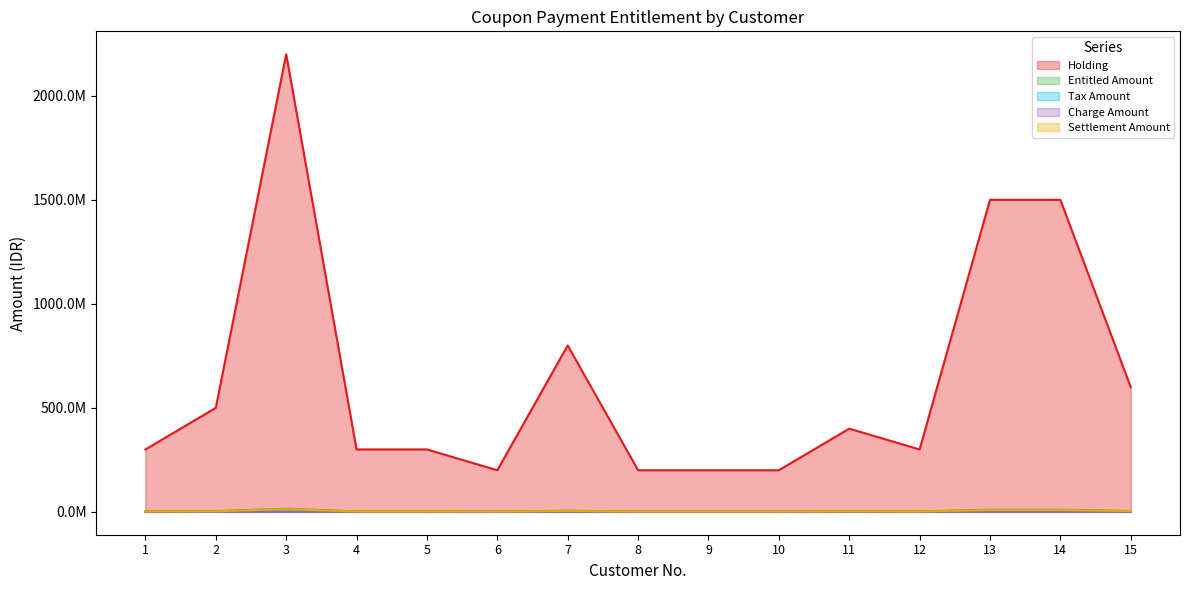

At 14, list the series in order from smallest to largest.

Charge Amount, Tax Amount, Settlement Amount, Entitled Amount, Holding